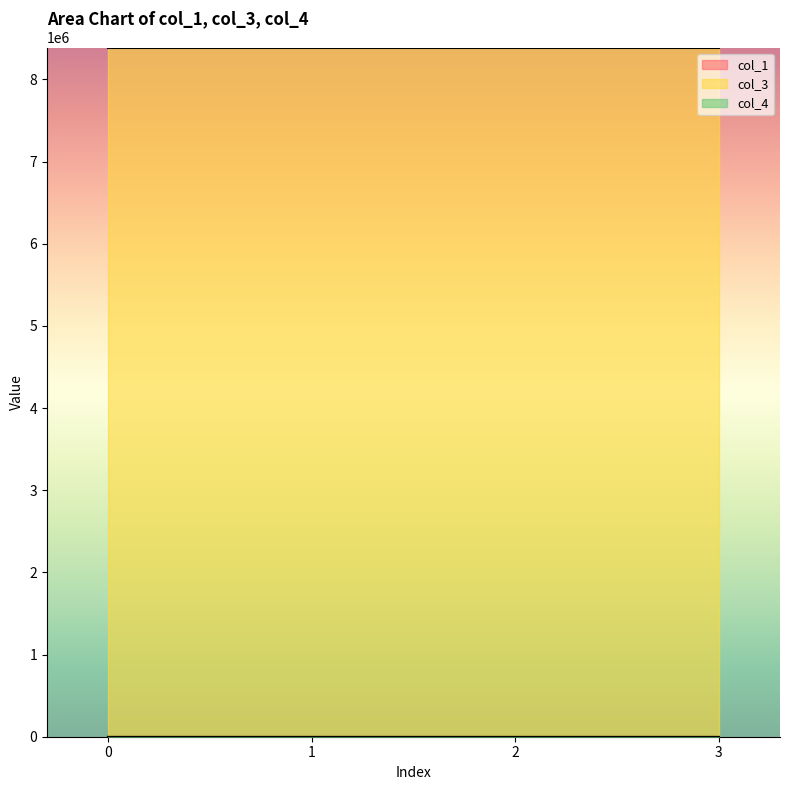

What is the total value across all series at 1?

8388737.0